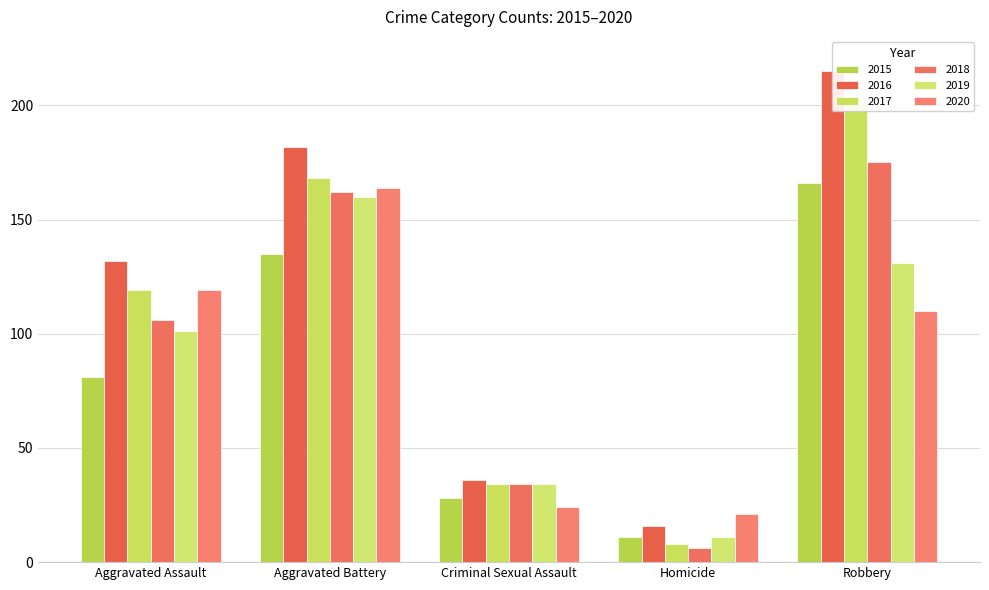

What are all the series names shown in the legend?

2015, 2016, 2017, 2018, 2019, 2020